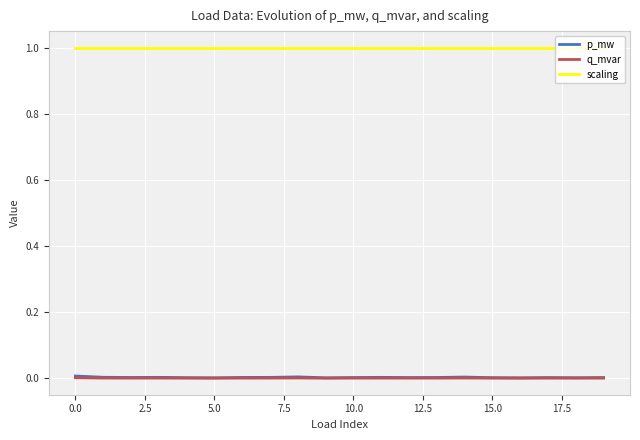

The p_mw series shows 0.0 at 10.0. True or false?

True